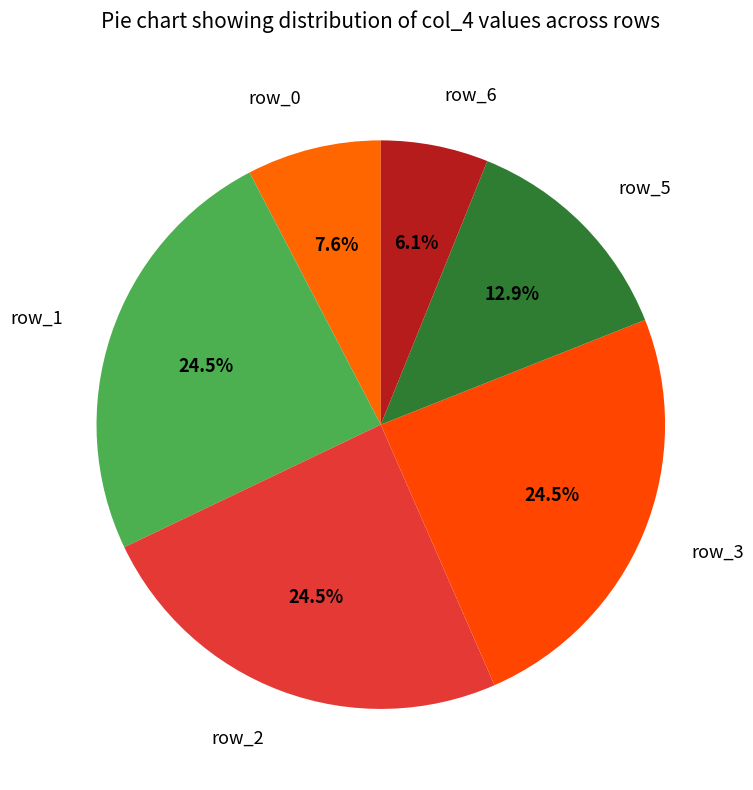

Which category has the smallest portion of the pie?

row_6